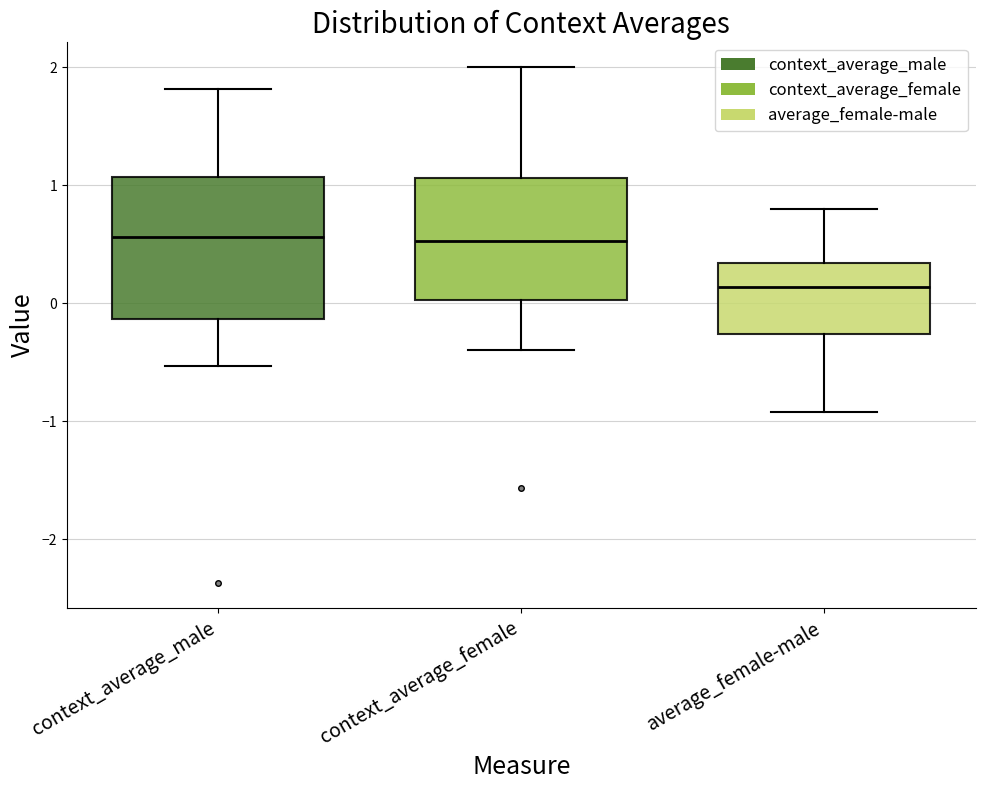

Reading left to right, read every box against the y-axis: the position of its median line, the range the box covers, and the ends of its whiskers. The values are not printed on the chart, so give them approximately, as read against the axis.

context_average_male: median 0.6, box -0.1 to 1.1, whiskers -0.5 to 1.8
context_average_female: median 0.5, box 0.0 to 1.1, whiskers -0.4 to 2.0
average_female-male: median 0.1, box -0.3 to 0.3, whiskers -0.9 to 0.8